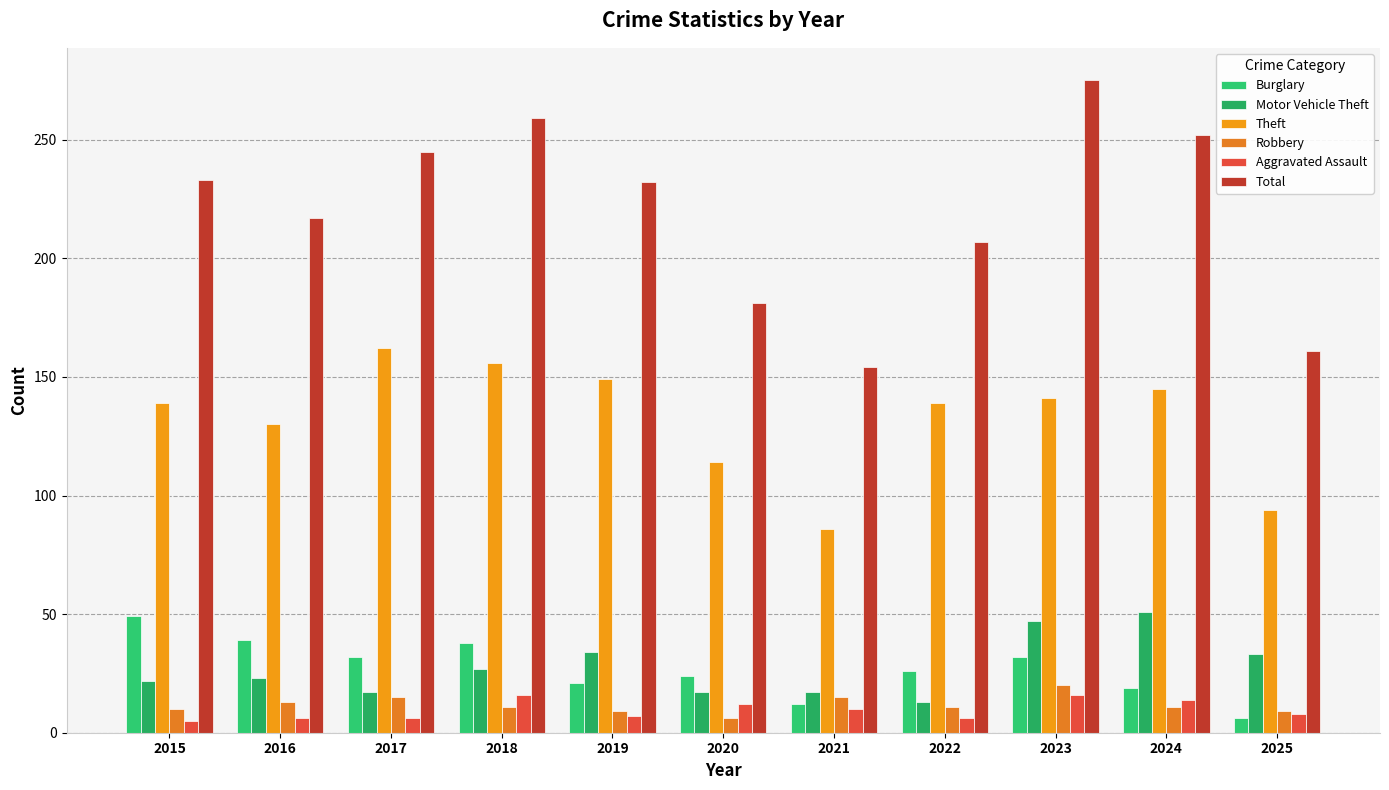

Where does the Motor Vehicle Theft series first go above 23?

2018